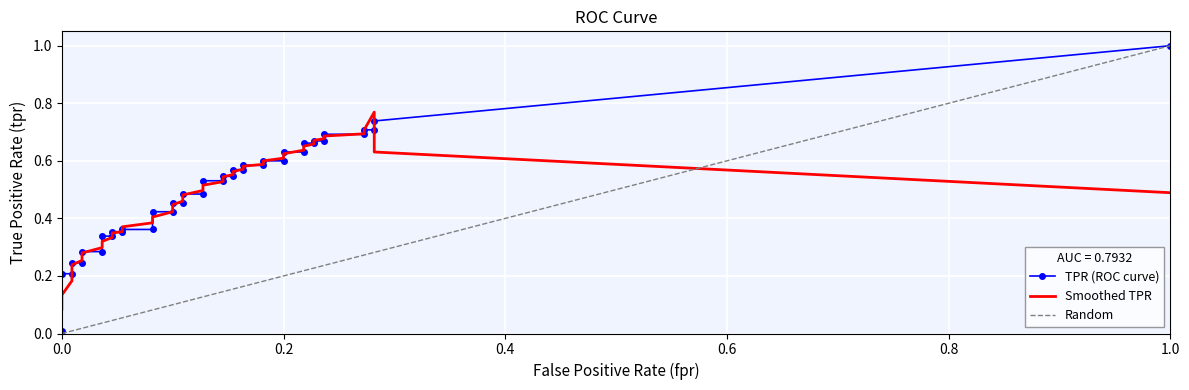

Which series changed the most between tpr and 14?

tpr